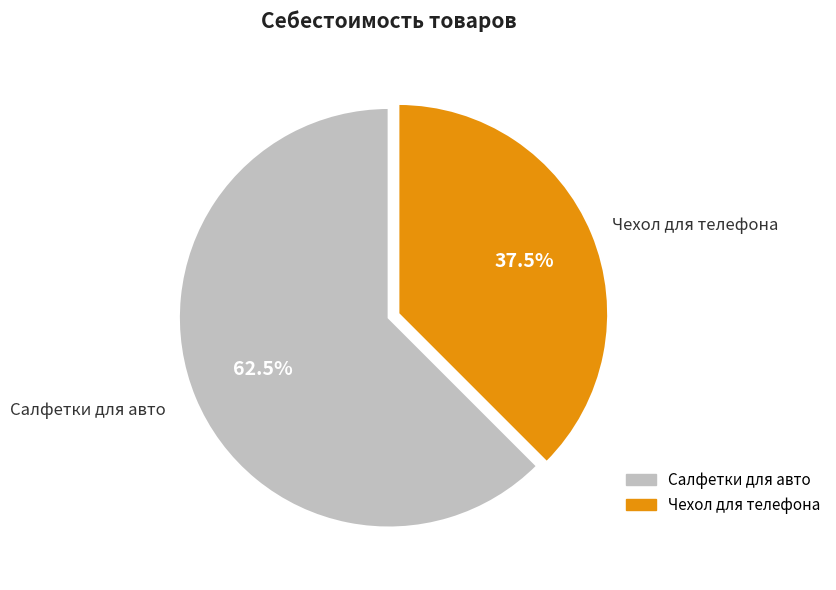

Is there any slice that represents more than half of the pie?

Yes